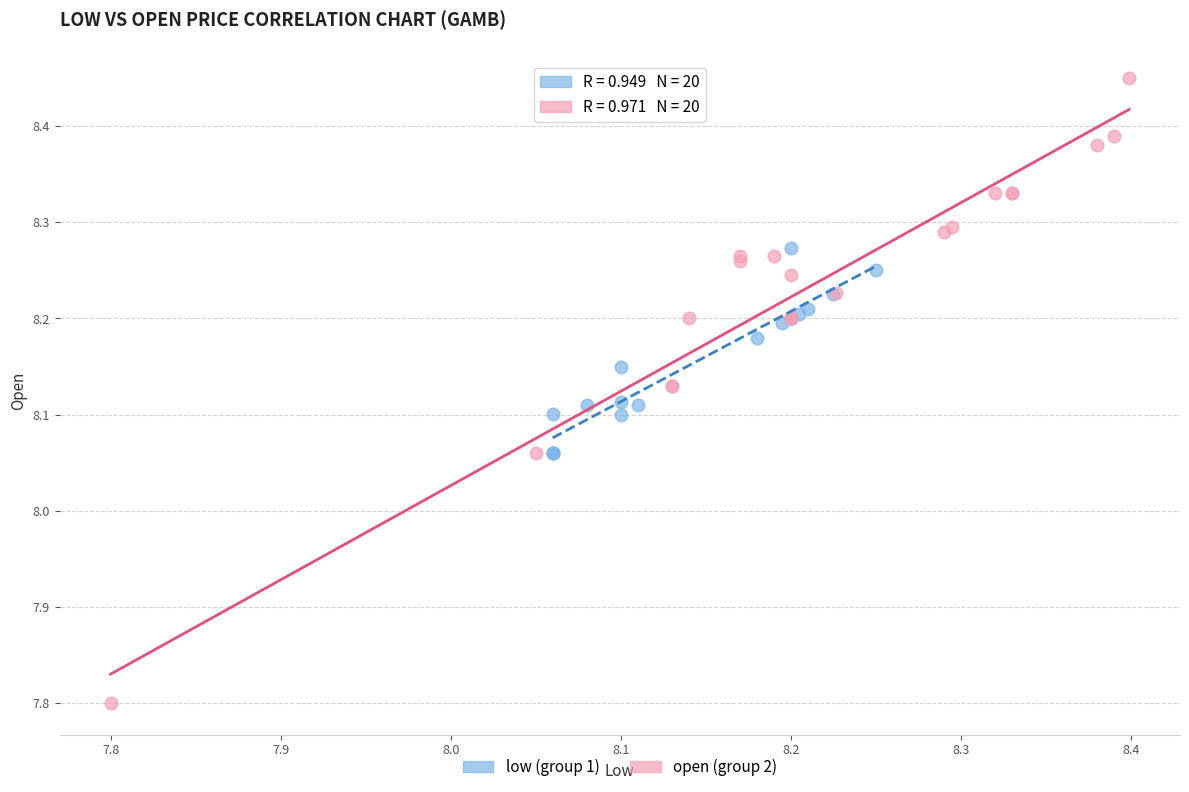

What are all the series names shown in the legend?

low (group 1), open (group 2)